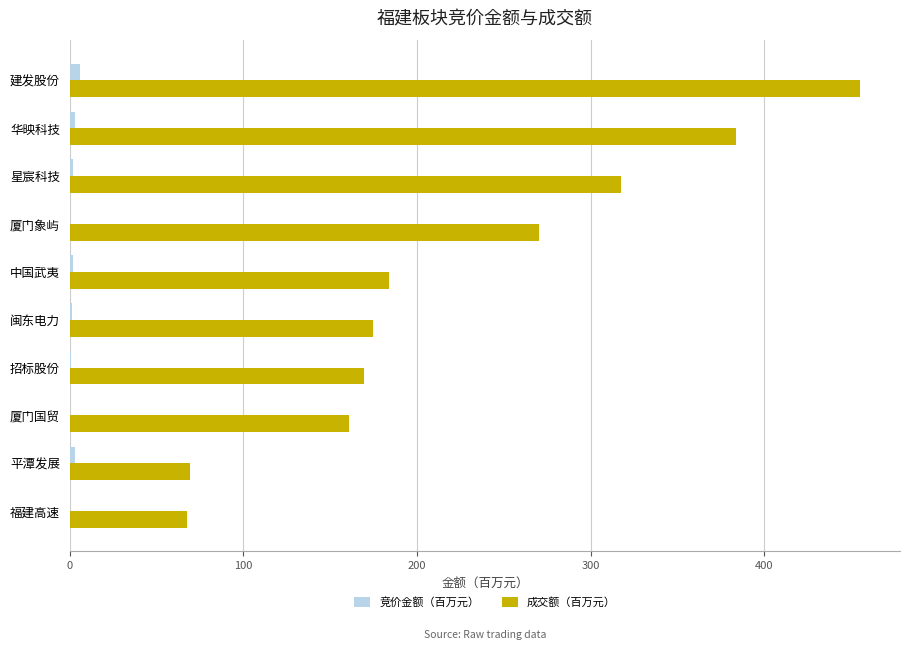

Which category has the highest value in the 成交额（百万元） series?

建发股份